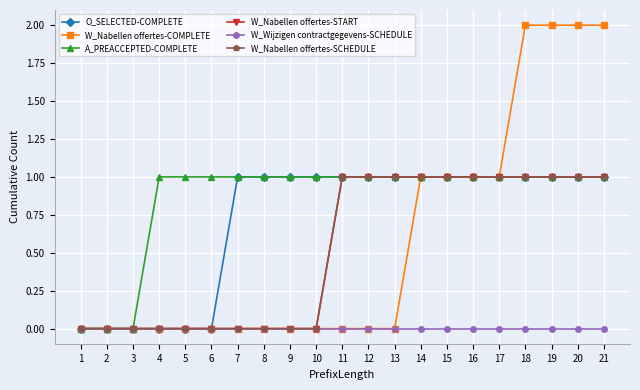

The W_Nabellen offertes-SCHEDULE series shows 1 at 16. True or false?

True